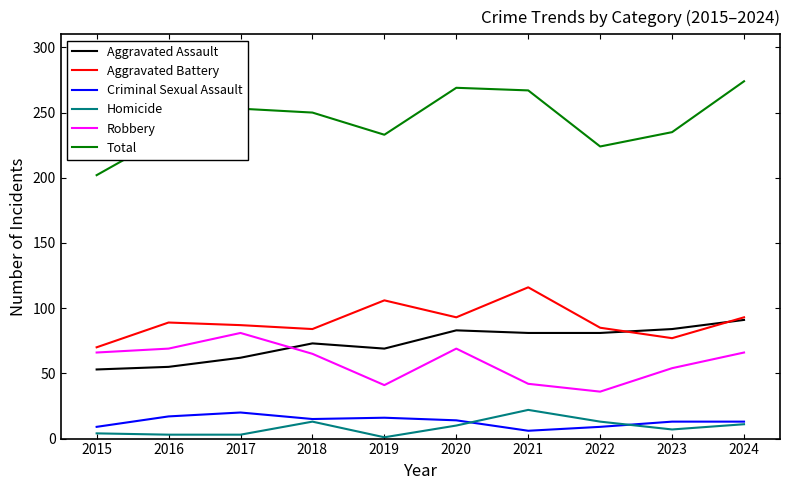

Which series has the largest range (max minus min)?

Total